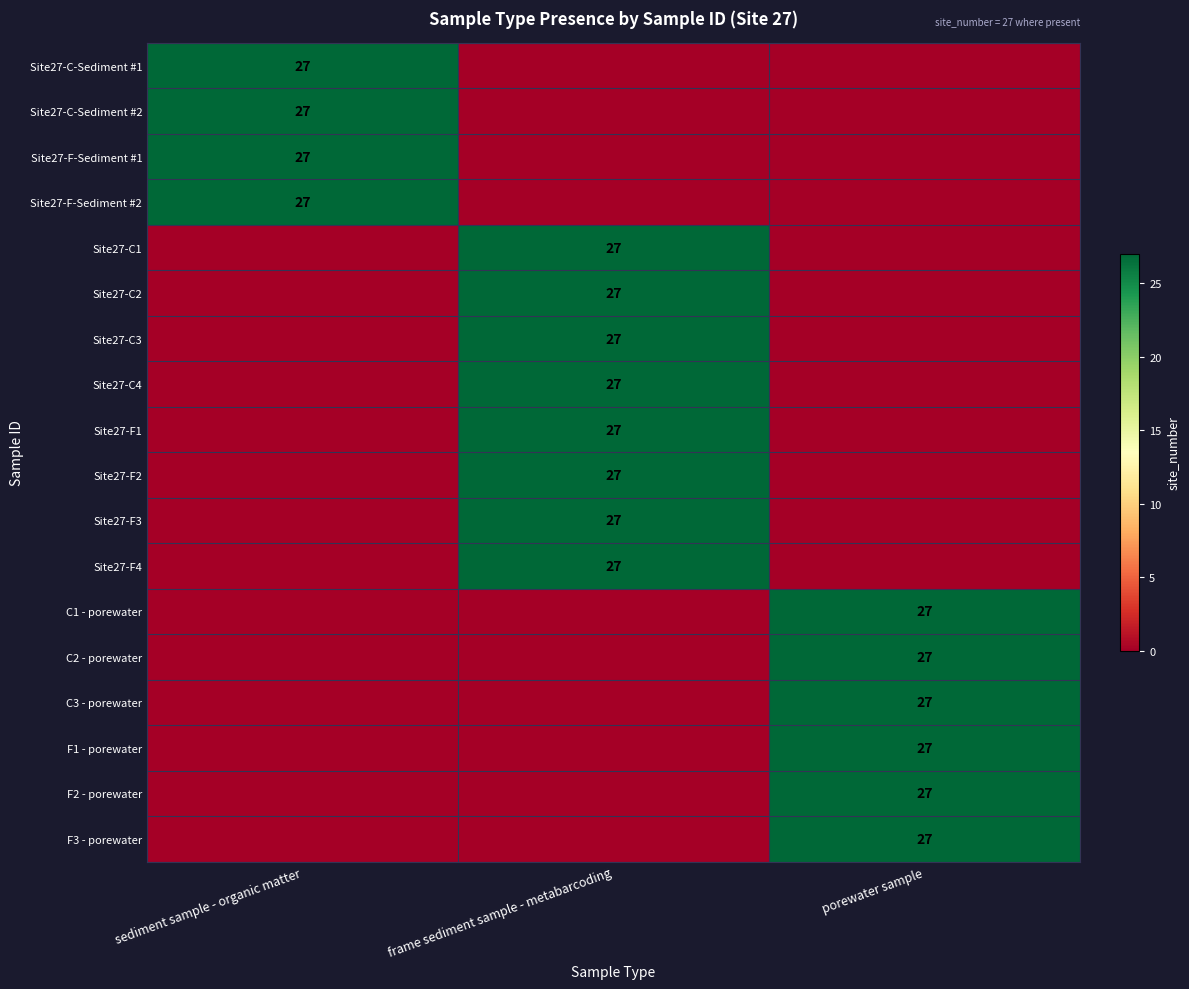

Is it true that F3 - porewater equals 40 at porewater sample?

False